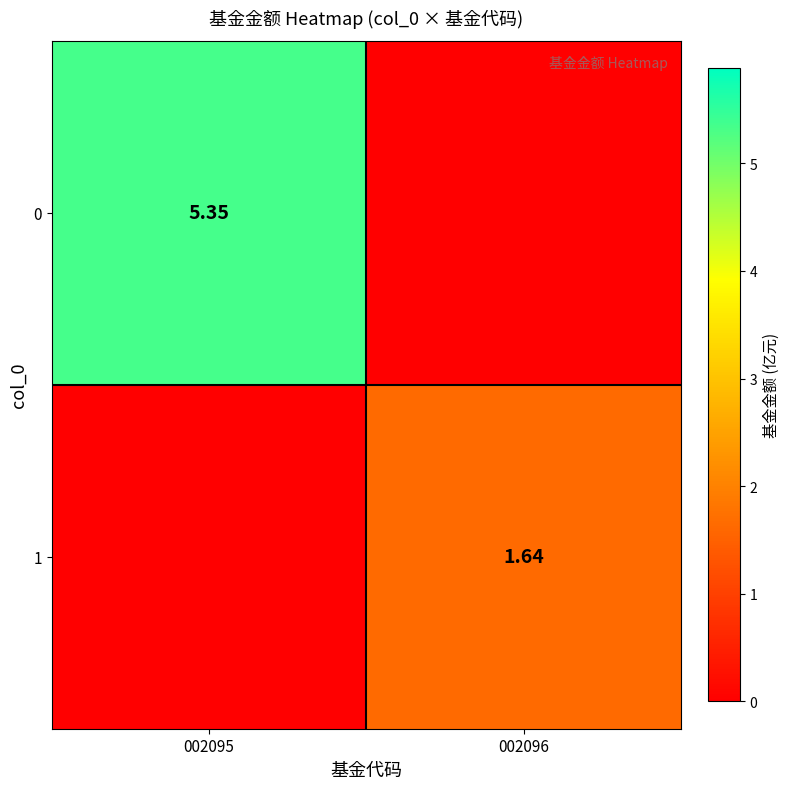

What is the difference between the 0 values at 002096 and 002095?

5.3